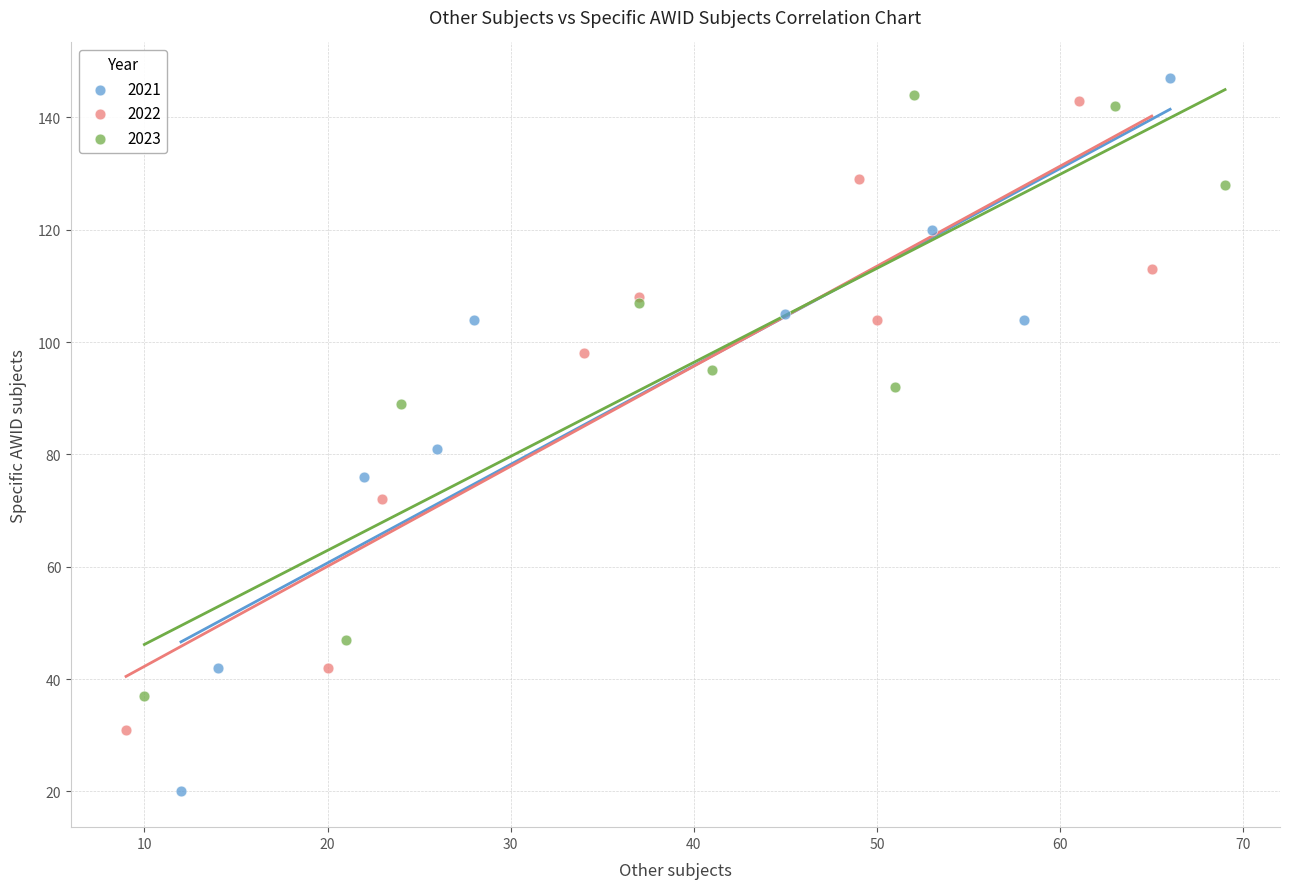

What are all the series names shown in the legend?

2021, 2022, 2023